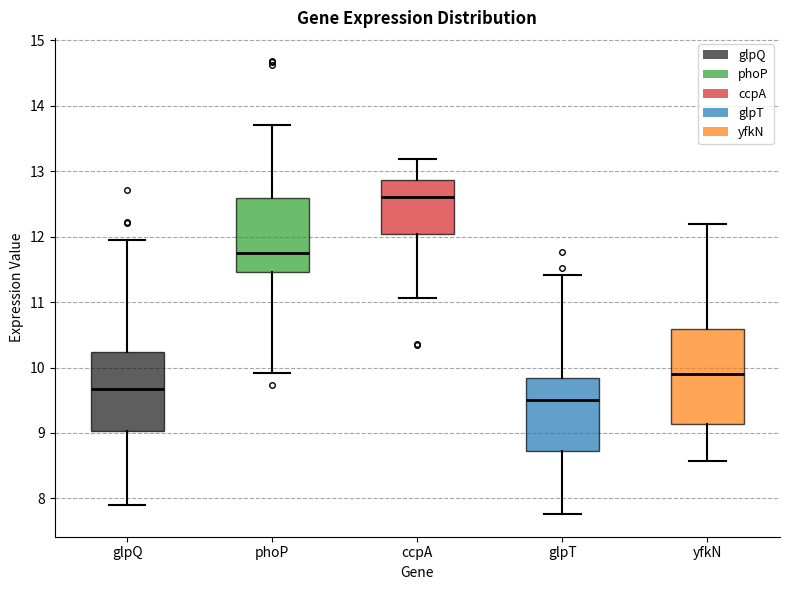

Which box's median line is the lowest?

glpT